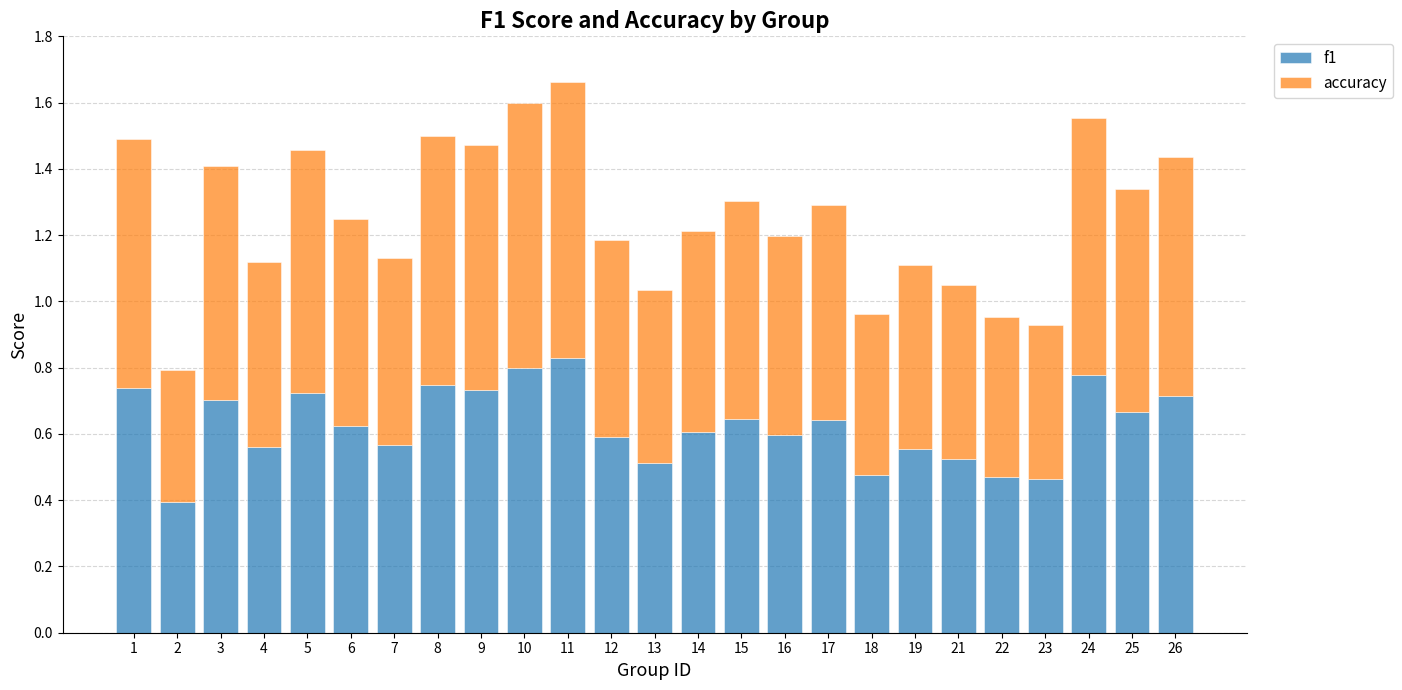

What is the difference between the second highest and second lowest values in the f1 series?

0.3